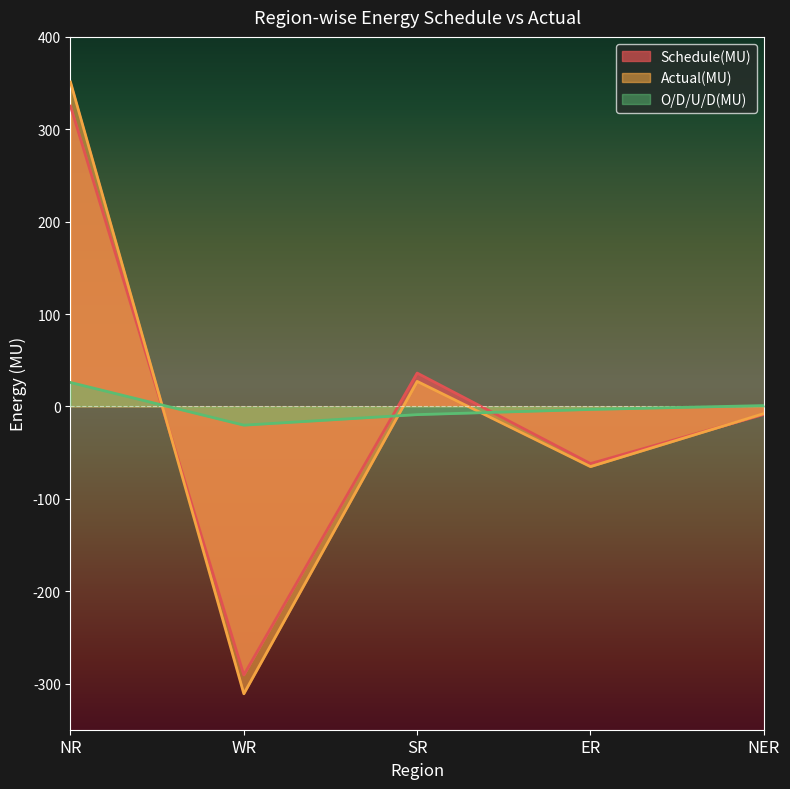

Which category has the highest value across all series?

NR